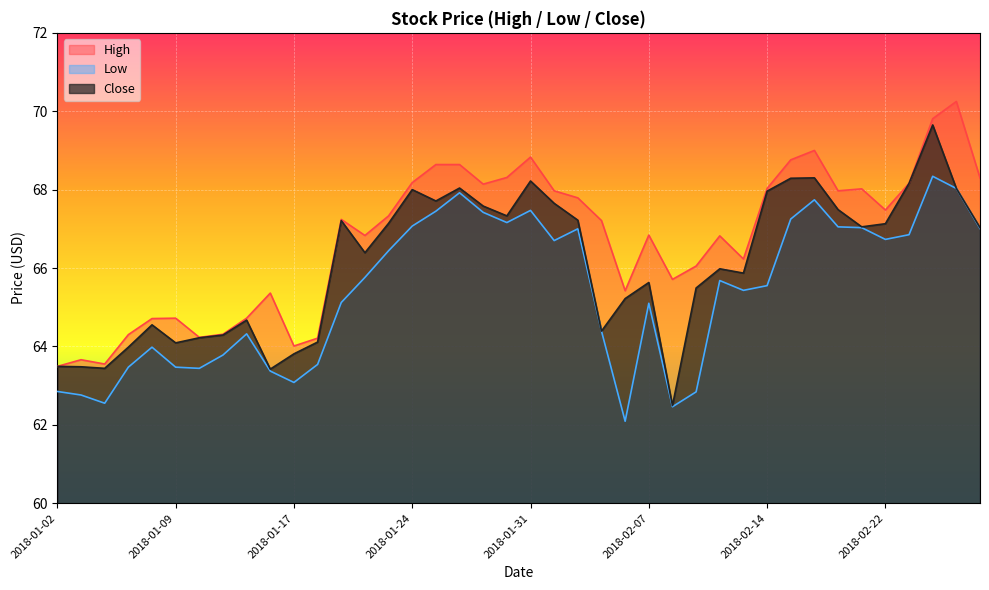

What is the greatest value displayed?

70.2